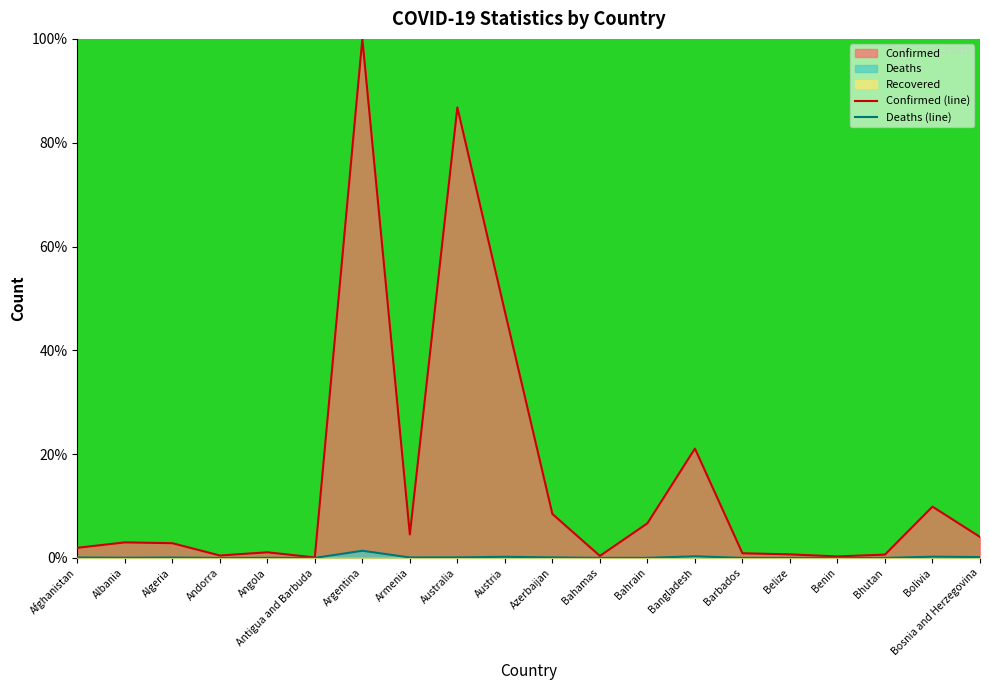

Is it true that Deaths (line) equals 0.0 at Benin?

True